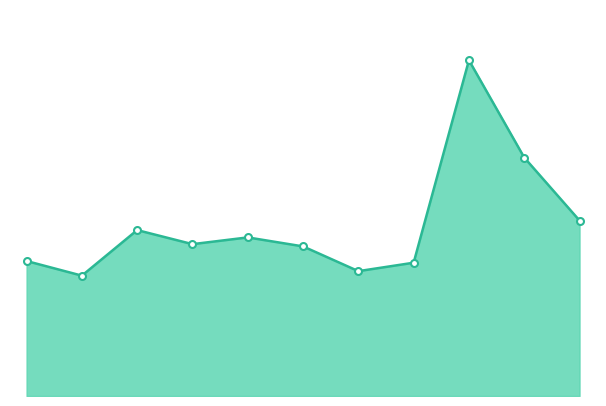

How many lines are shown in the chart?

1